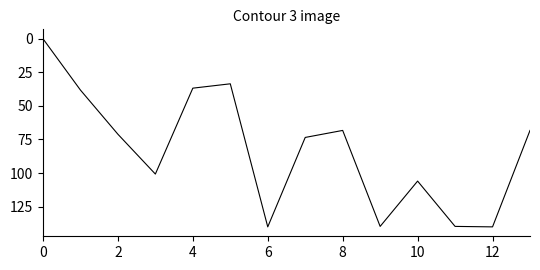

How many interior local peaks (higher than both neighbors) does the data have?

4